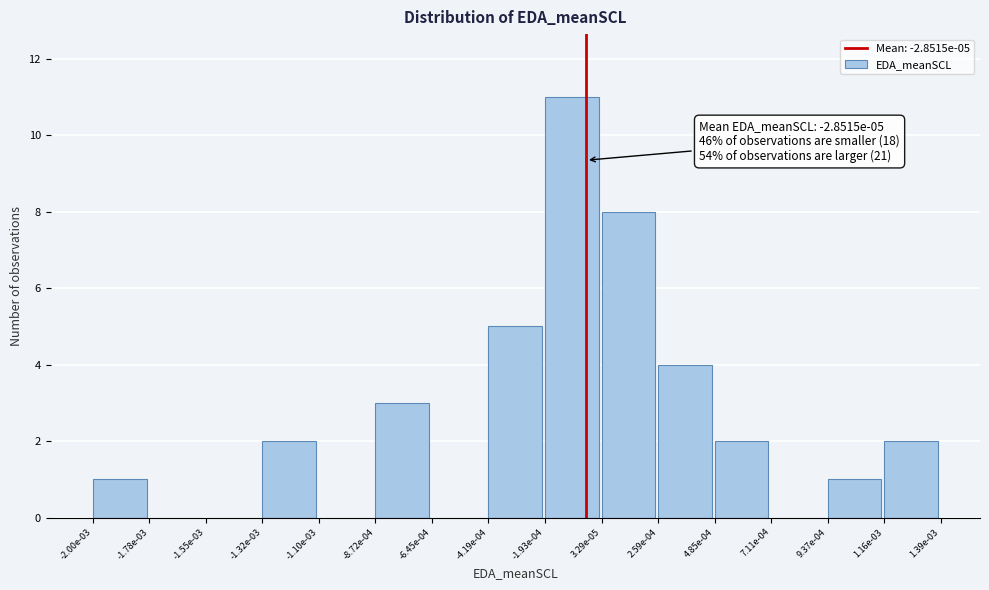

Reading right to left, extract all data points from this chart.

1.16e-03=2	9.37e-04=1	7.11e-04=0	4.85e-04=2	2.59e-04=4	3.29e-05=8	-1.93e-04=11	-4.19e-04=5	-6.45e-04=0	-8.72e-04=3	-1.10e-03=0	-1.32e-03=2	-1.55e-03=0	-1.78e-03=0	-2.00e-03=1